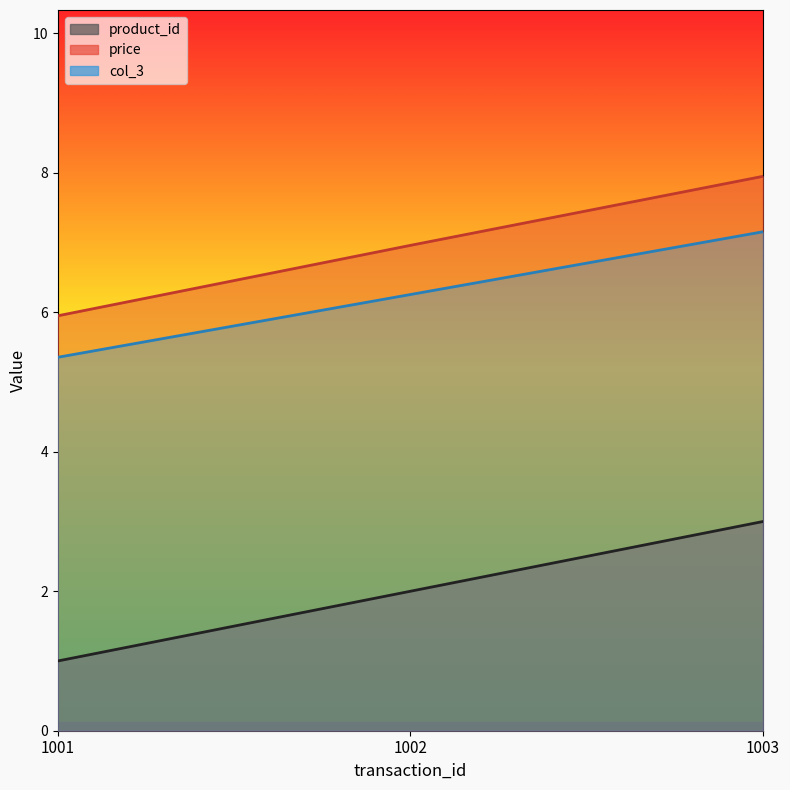

Reading left to right, what are all the values shown in this chart?

product_id: 1001=1.0	1002=2.0	1003=3.0
price: 1001=6.0	1002=7.0	1003=8.0
col_3: 1001=5.4	1002=6.3	1003=7.2